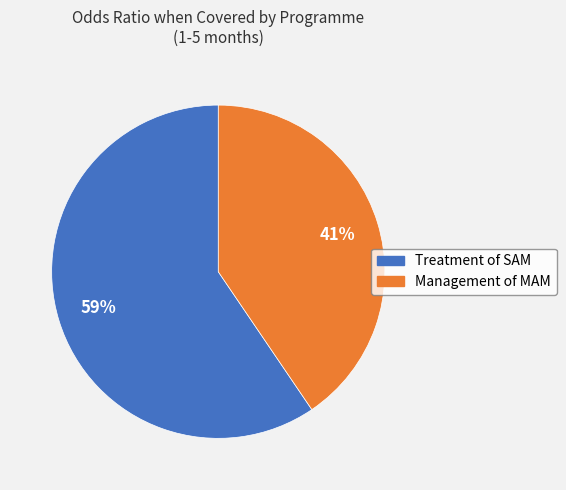

To the nearest percent, what portion does Treatment of SAM represent?

59%